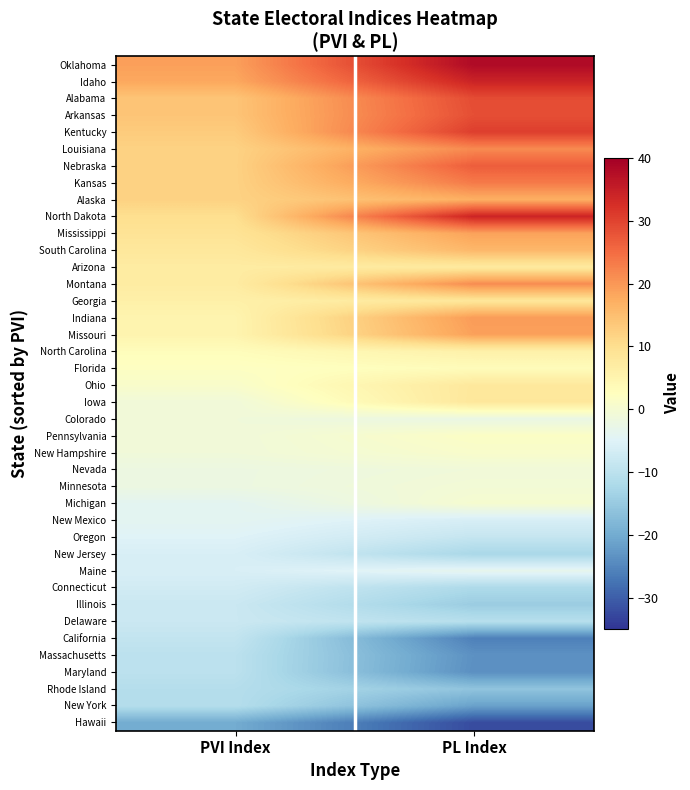

At which category is the sum across all series the highest?

PL Index